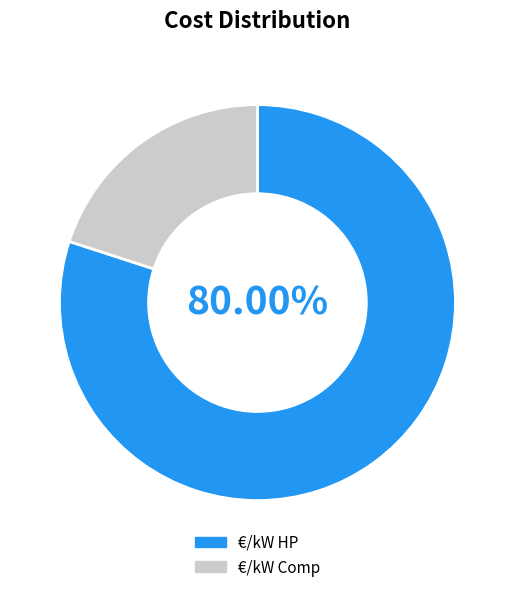

How many segments does this pie chart have?

2